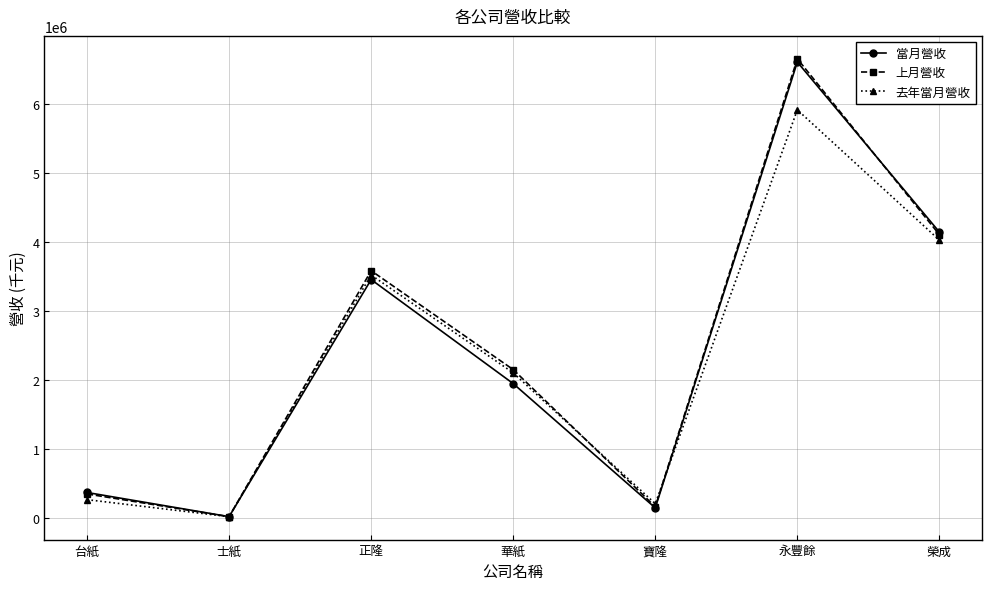

Is it true that 上月營收 equals 1462264 at 華紙?

False